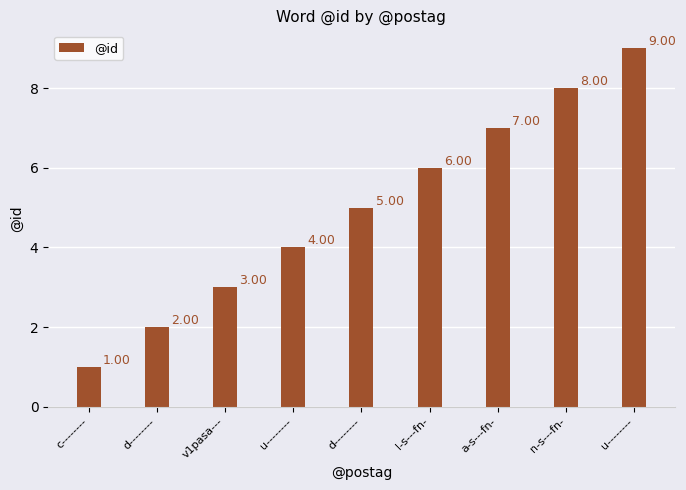

What is the difference between the maximum and second lowest values?

7